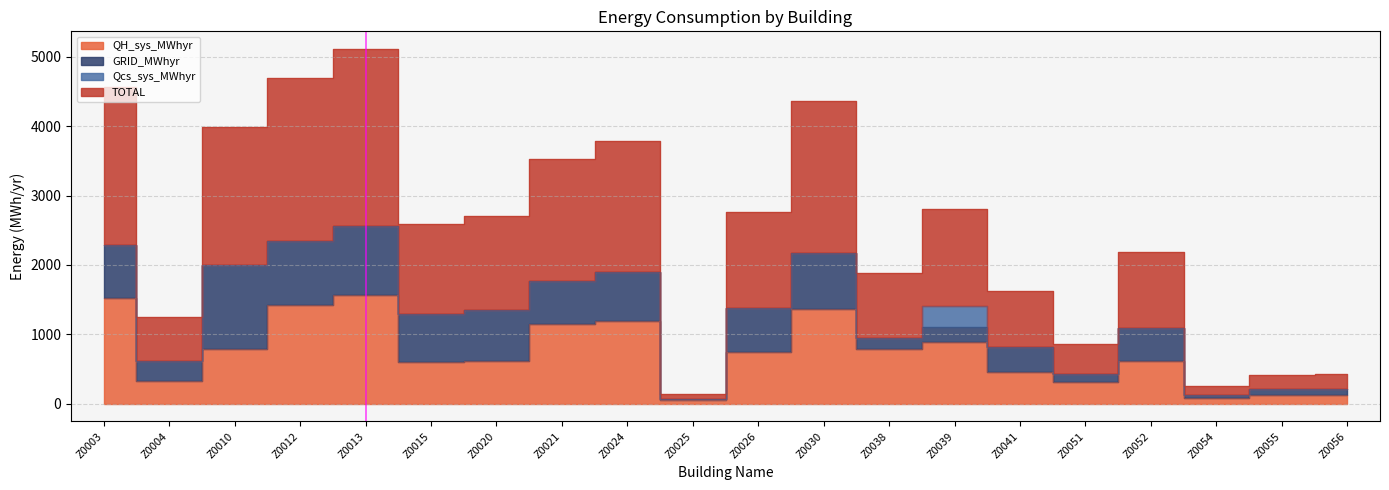

At which category is the sum across all series the highest?

Z0013